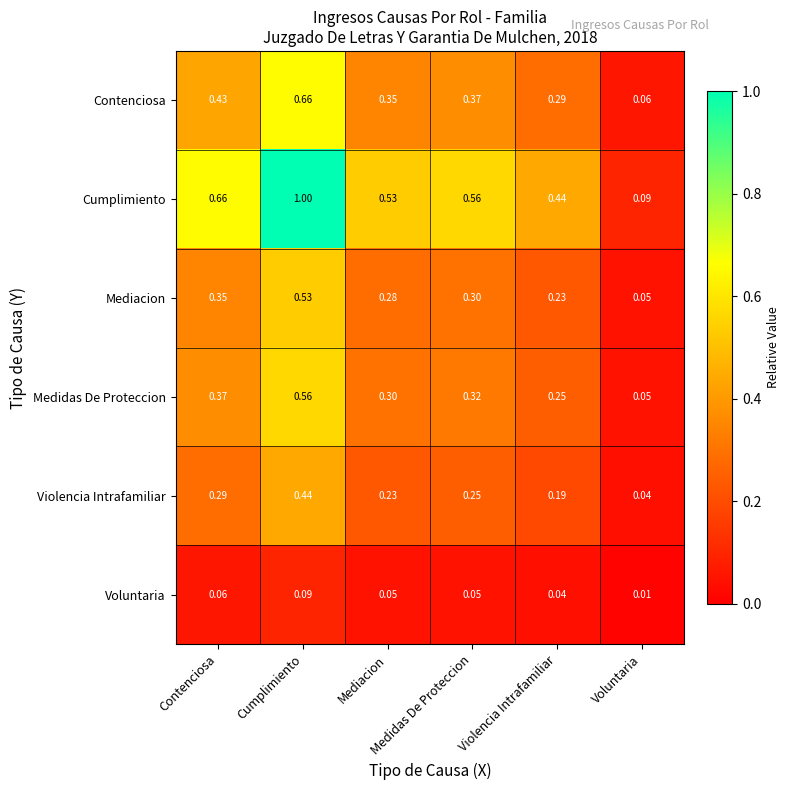

How many data points does each series have?

6